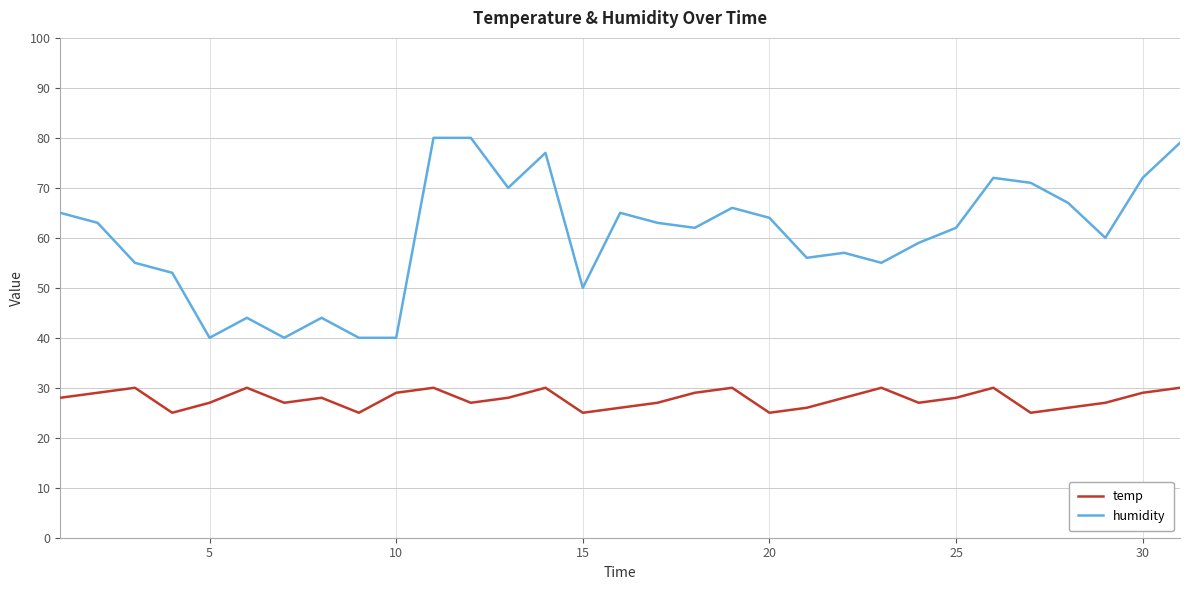

True or false: temp and humidity cross at least once.

False